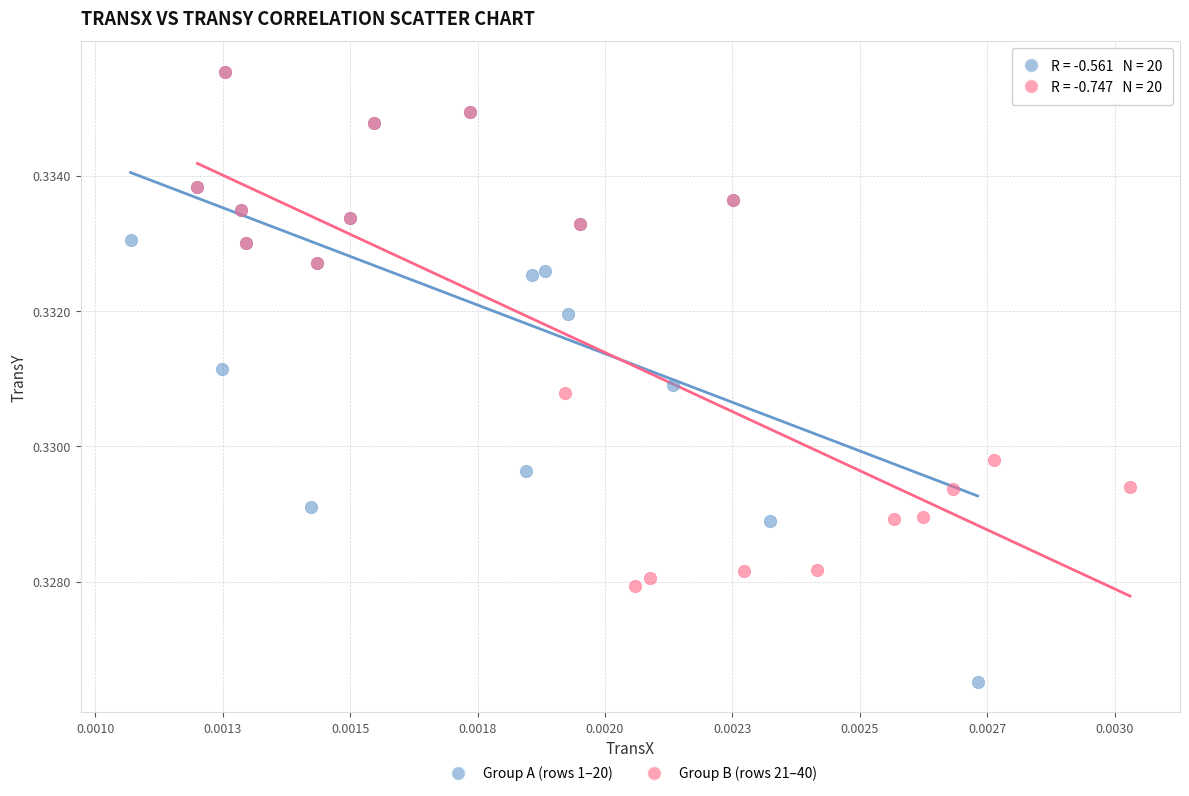

Which series contains the lowest Y value?

Group A (rows 1–20)